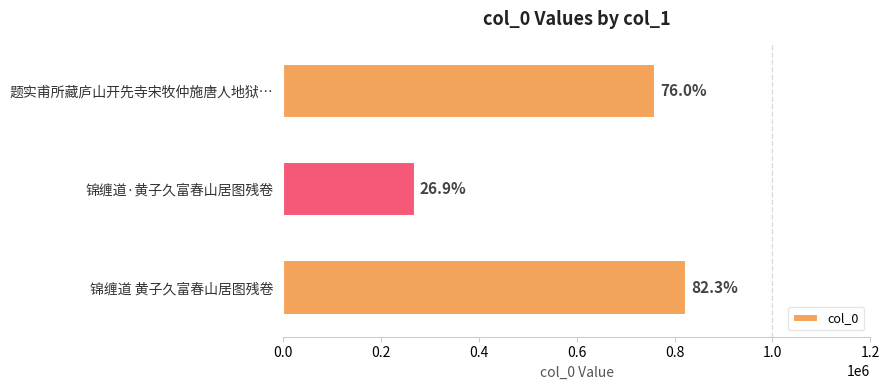

What is the sum of all values?

1852853